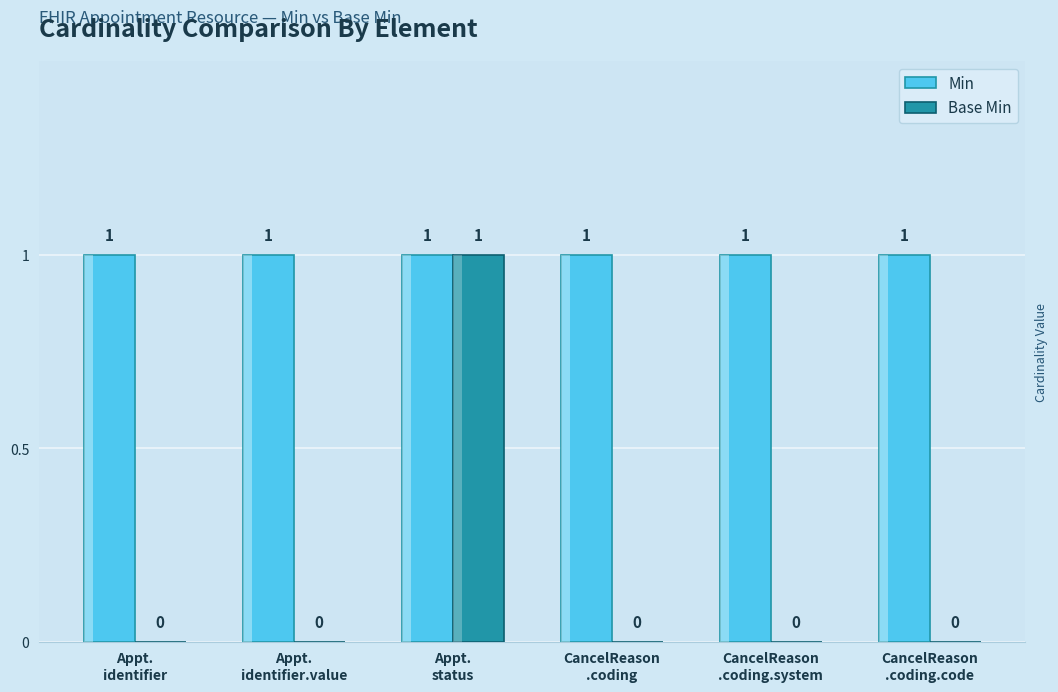

At Appt.
identifier.value, list the series in order from largest to smallest.

Min, Base Min